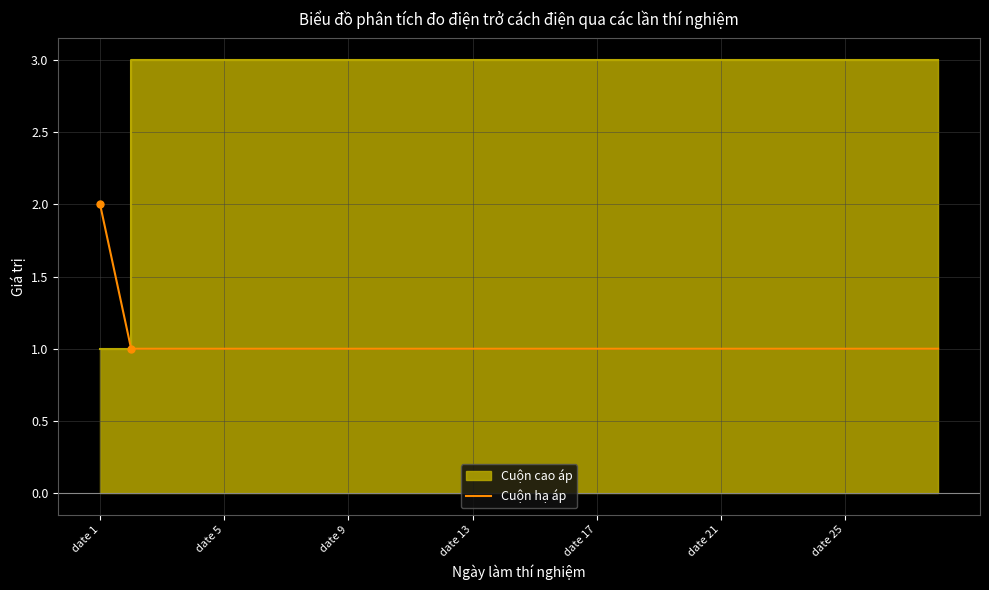

Between 8 and date 5, which is larger?

8